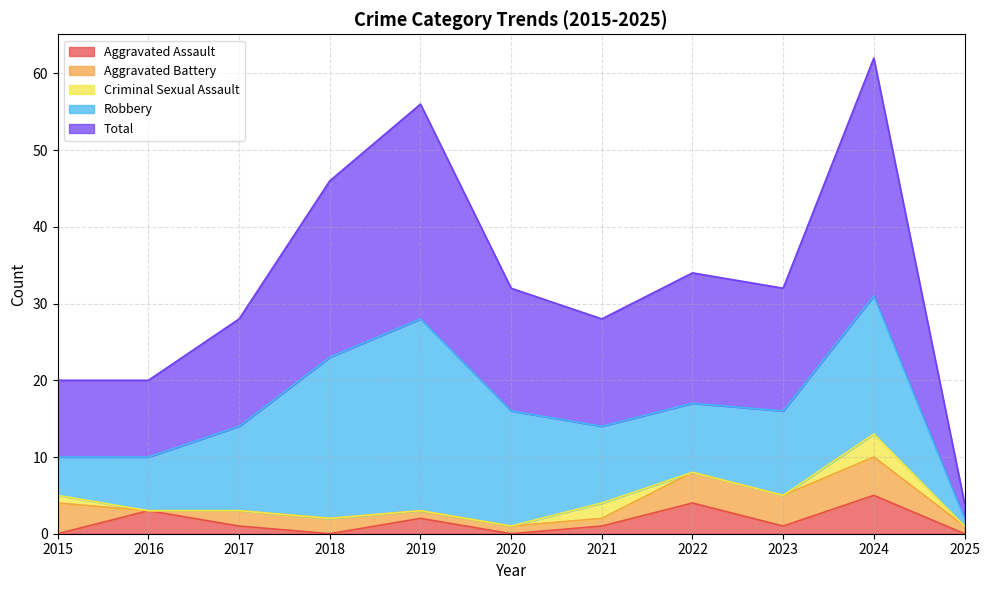

How many values in Criminal Sexual Assault are above zero?

3